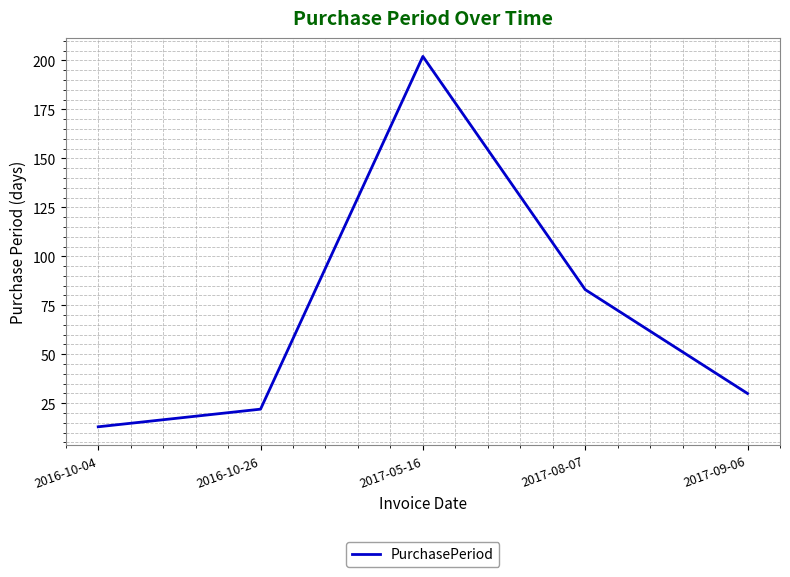

What position from the left is 2017-09-06?

5